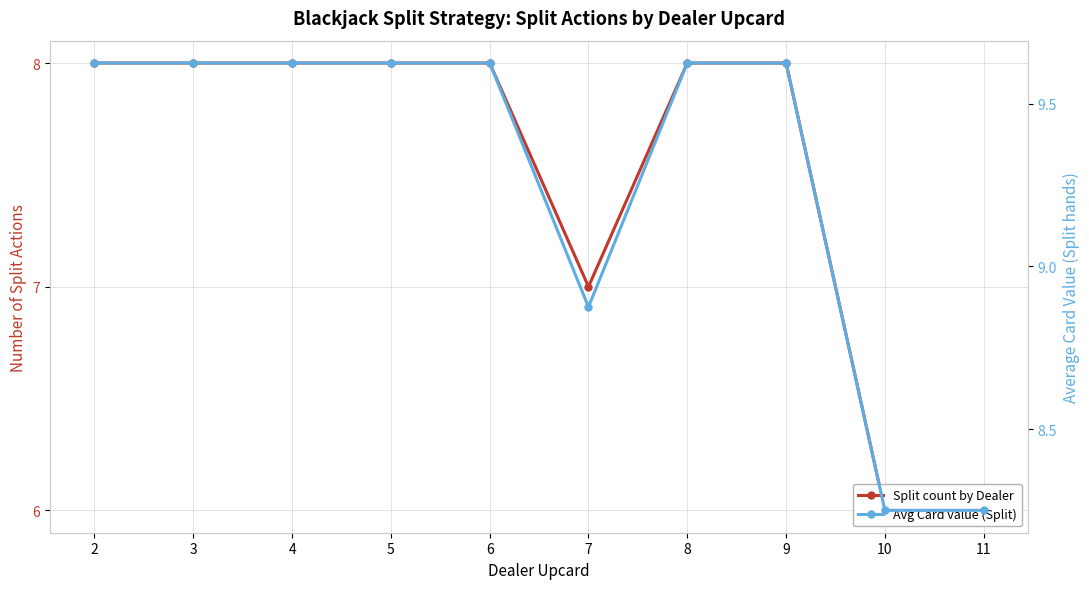

True or false: Split count by Dealer and Avg Card value (Split) cross at least once.

False